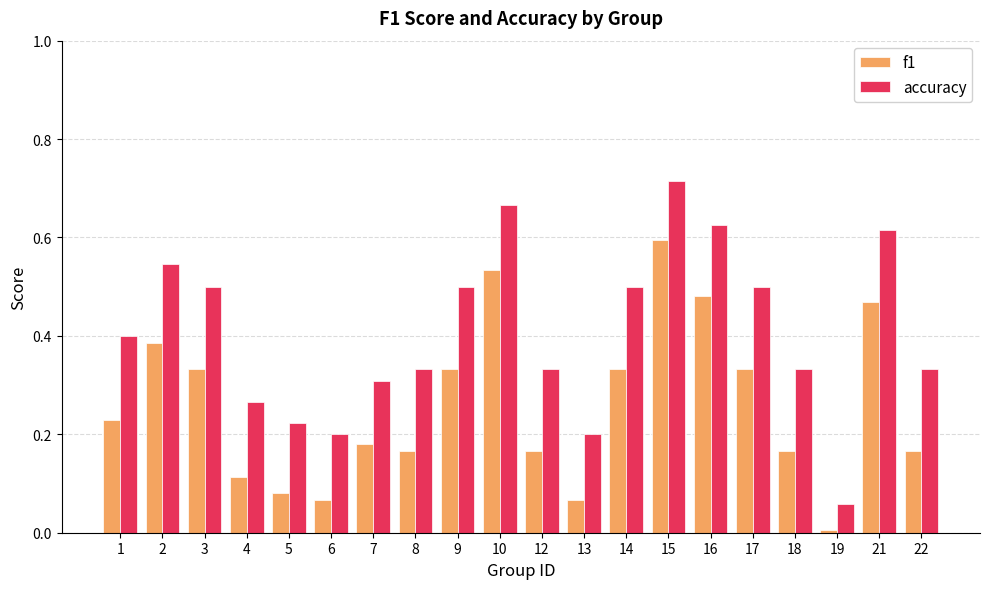

What is the sum of all accuracy values?

8.2